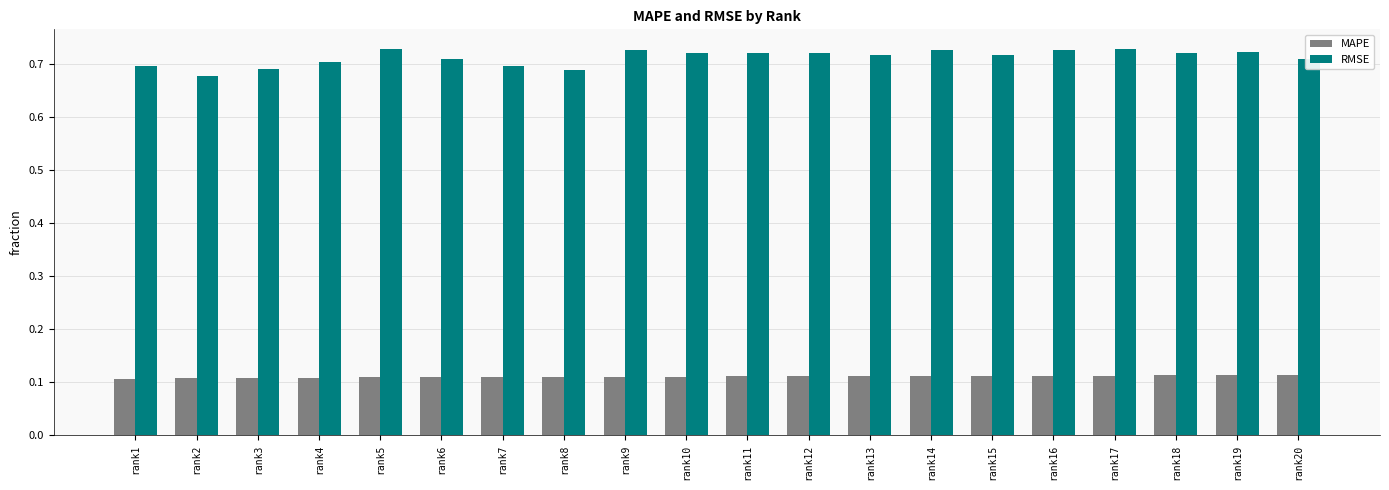

At how many categories does at least one series exceed 0?

20